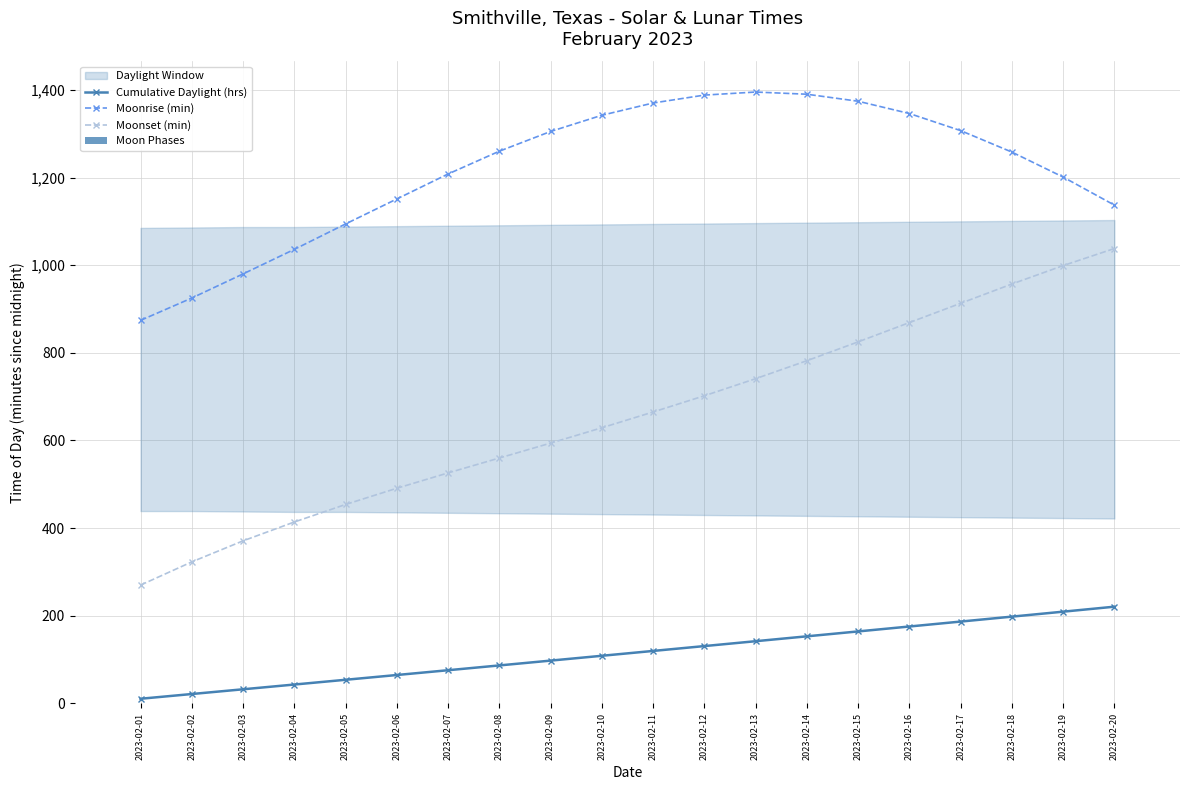

What is the maximum value for Moonset (min)?

1038.0